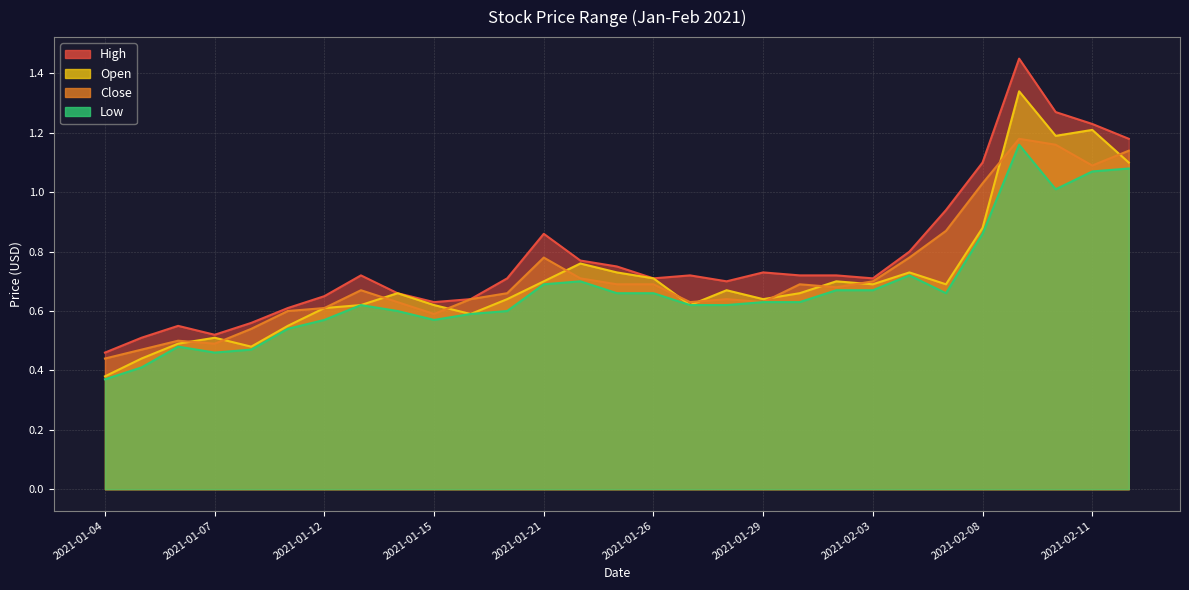

At 2021-01-27, list the series in order from smallest to largest.

Open, Low, Close, High